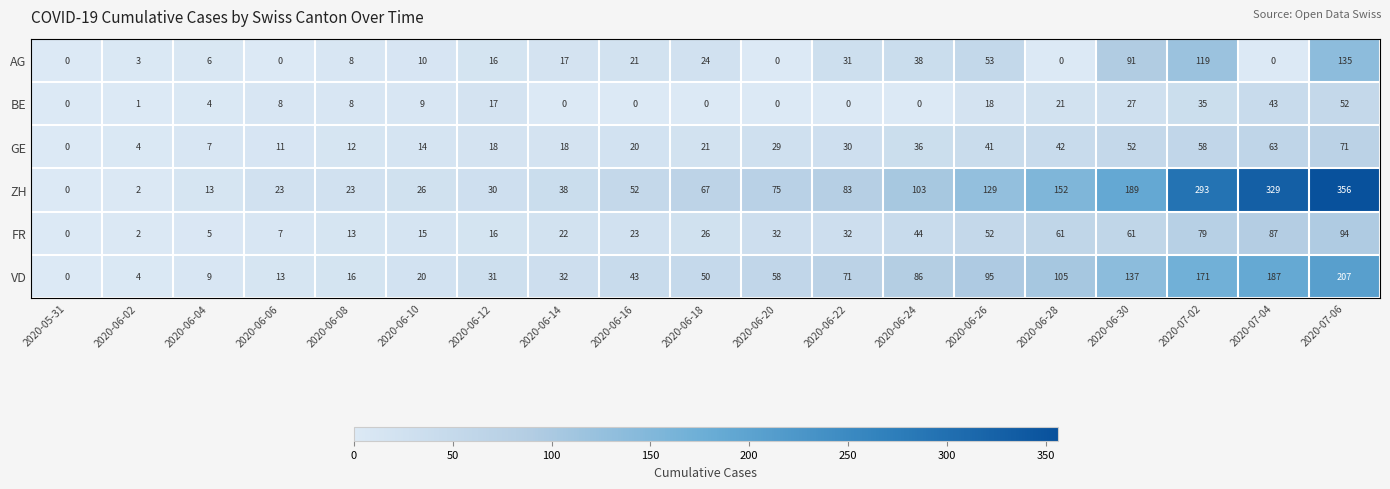

At how many categories does at least one series exceed 6?

17